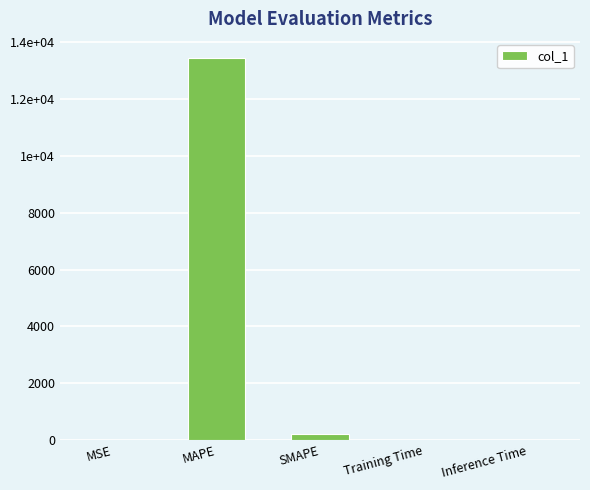

What is the label of the 4th bar from the left?

Training Time